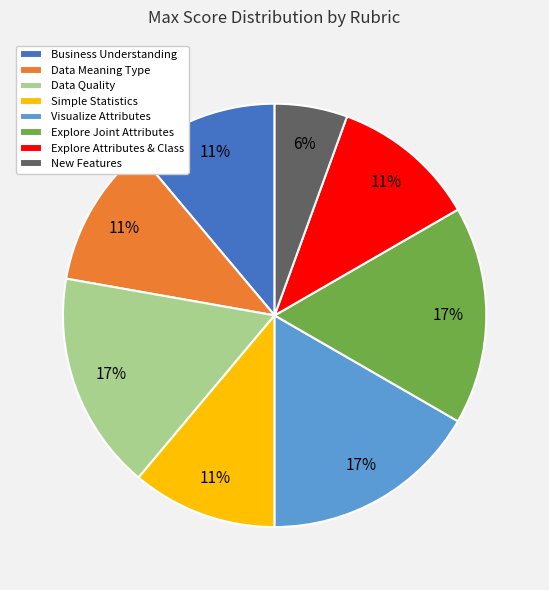

To the nearest percent, what percentage of the pie is New Features?

6%